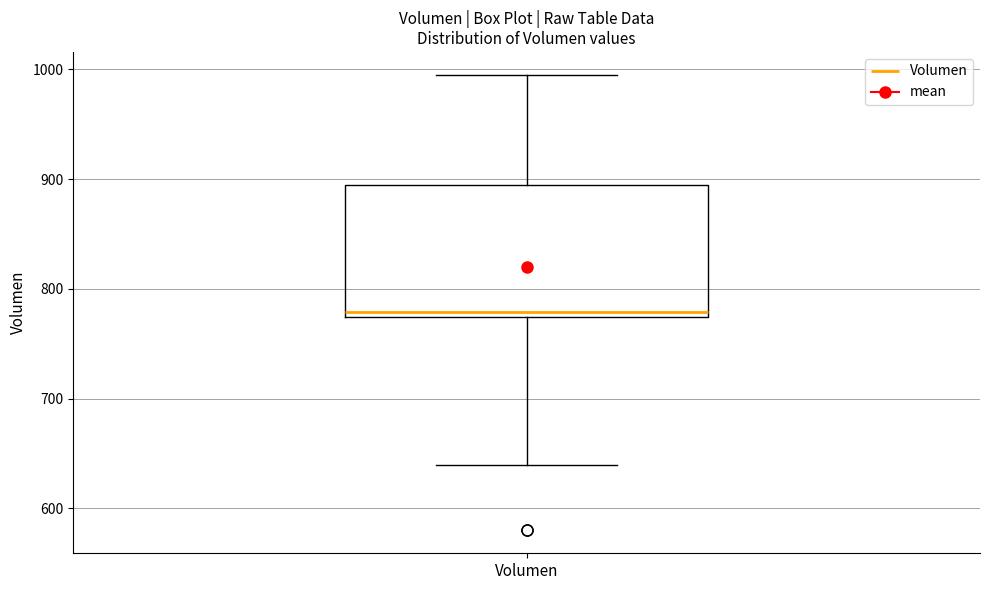

Read this box plot against the y-axis: the position of the median line, the range covered by the box, and the ends of both whiskers. The values are not printed on the chart, so give them approximately, as read against the axis.

median 780, box 770 to 890, whiskers 640 to 1000